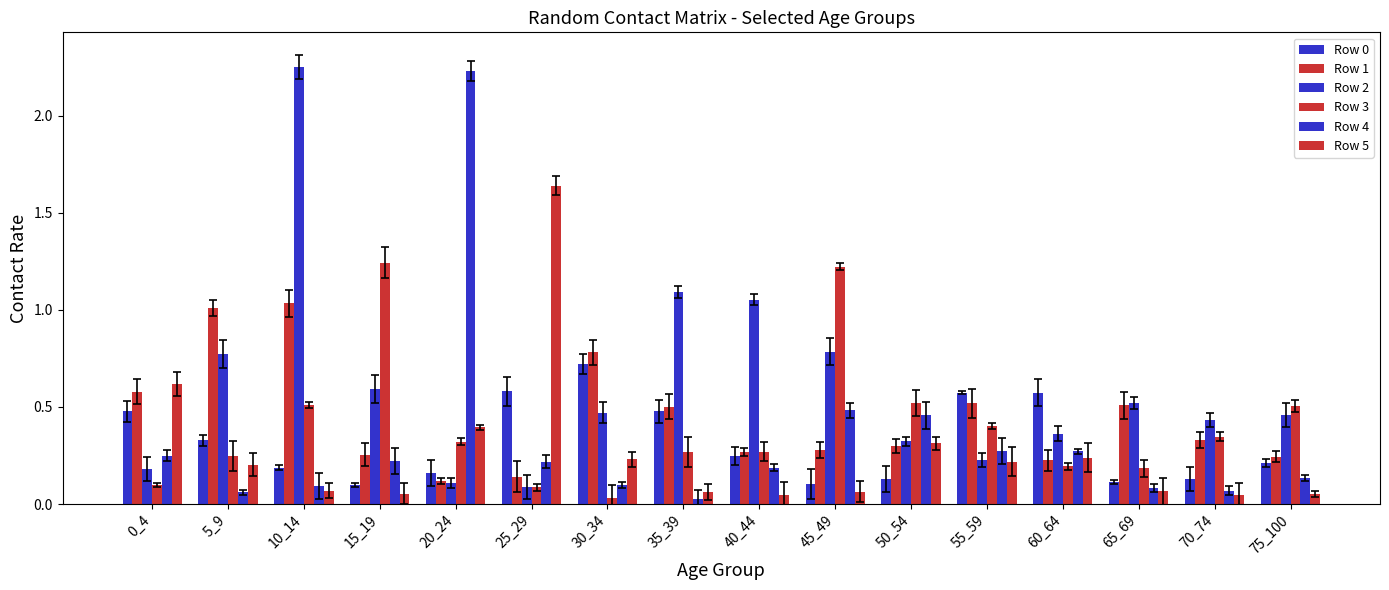

Which series has the widest spread of values?

Row 4